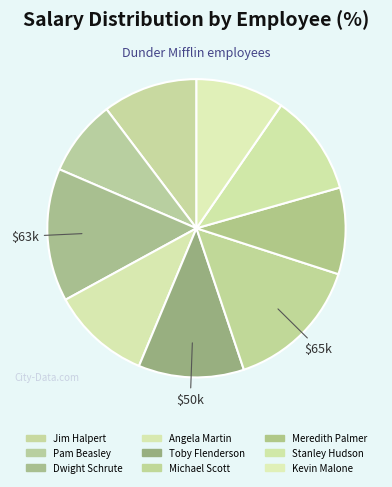

Is the sum of Michael Scott and Meredith Palmer greater than half?

No